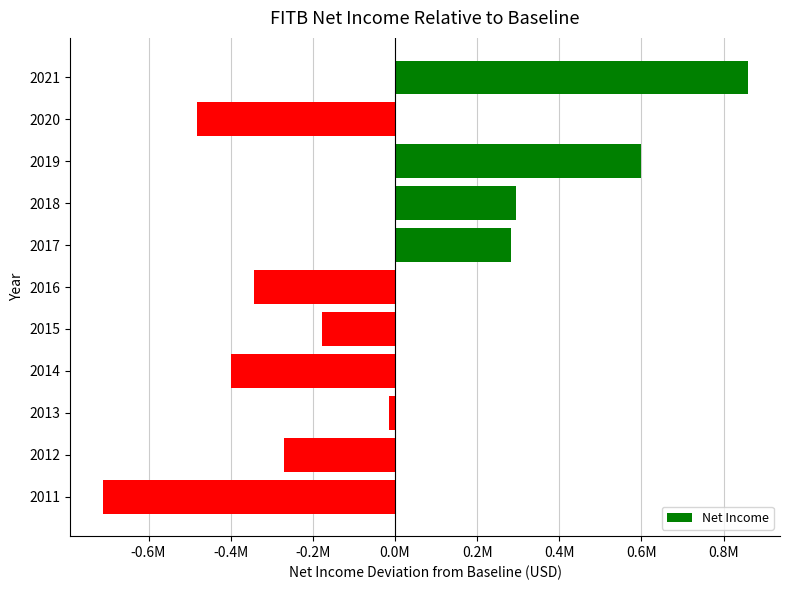

What is the greatest value displayed?

859000